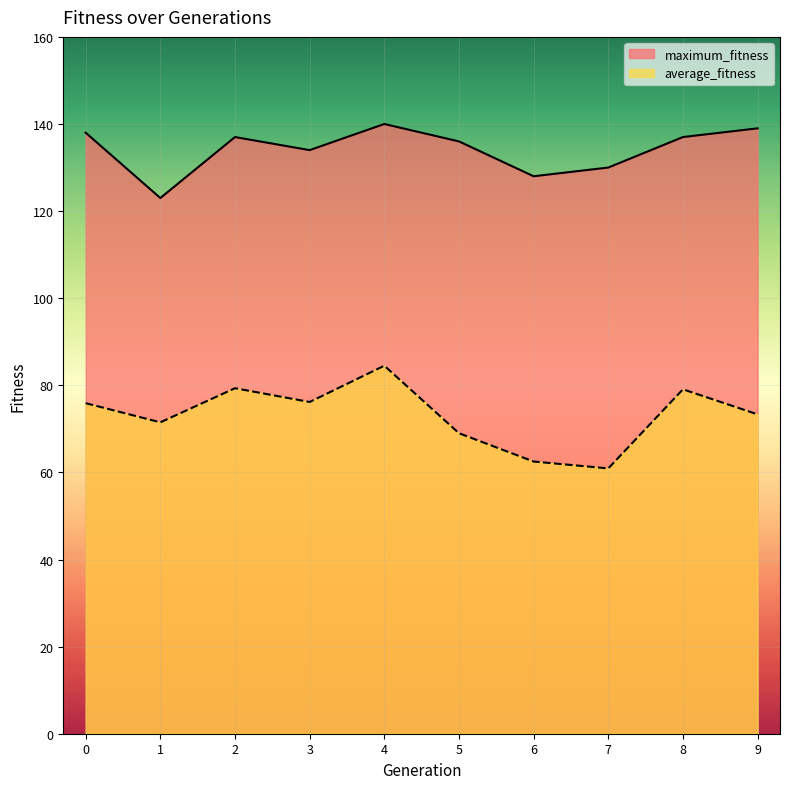

Reading left to right, what are all the values shown in this chart?

average_fitness: 75.9	71.5	79.3	76.2	84.5	69.0	62.5	60.9	79.1	73.3
maximum_fitness: 138.0	123.0	137.0	134.0	140.0	136.0	128.0	130.0	137.0	139.0